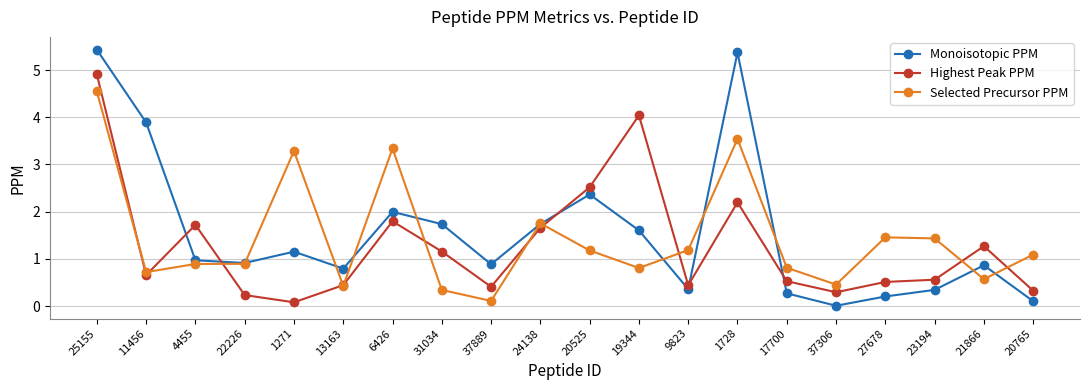

Which series has the largest range (max minus min)?

Monoisotopic PPM